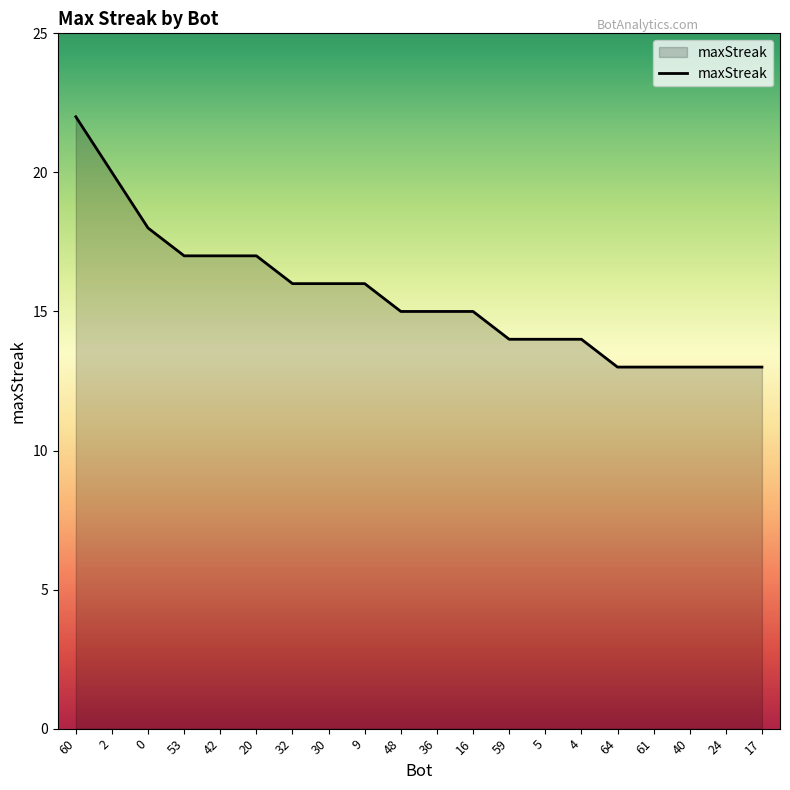

Reading left to right, what are all the values shown in this chart?

22	20	18	17	17	17	16	16	16	15	15	15	14	14	14	13	13	13	13	13